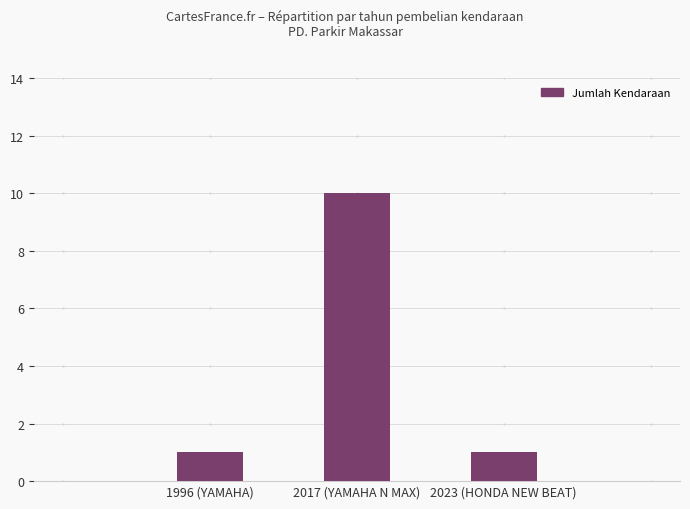

What is the label of the 3rd bar from the right?

1996 (YAMAHA)